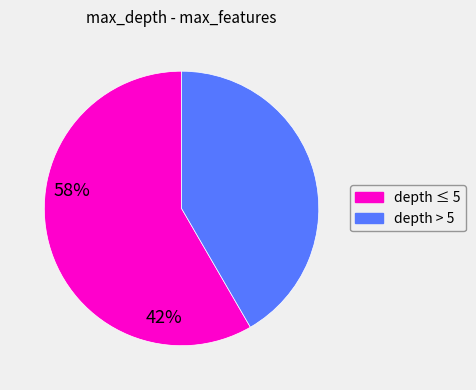

Is there a majority slice in this chart?

Yes